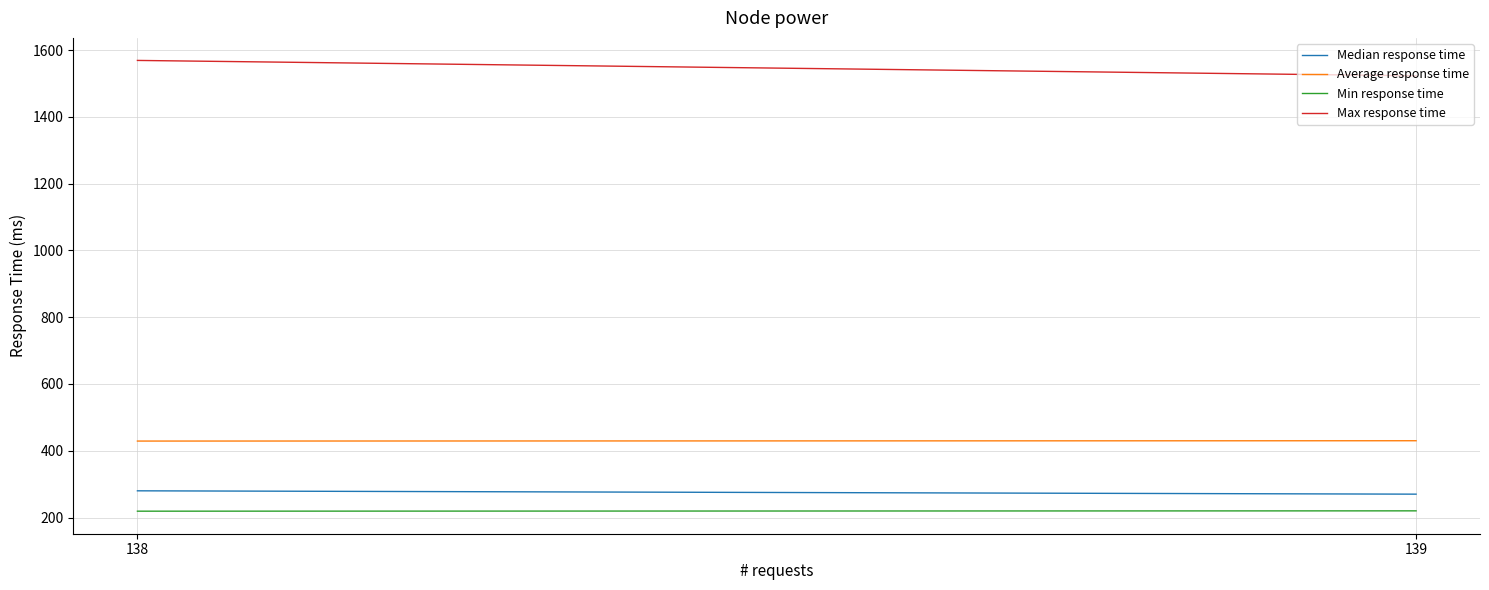

Between 139 and 138, which series saw the biggest shift?

Max response time